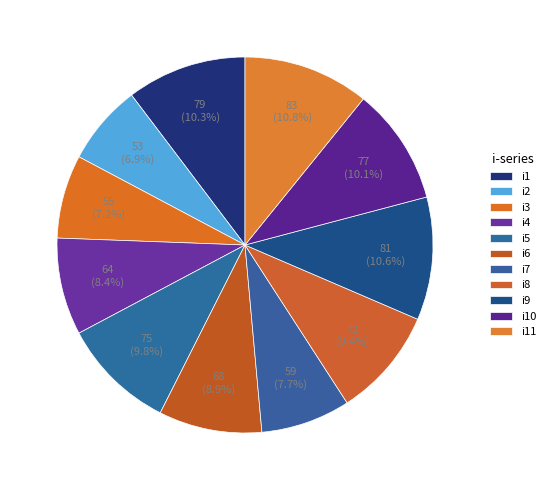

How many segments does this pie chart have?

11